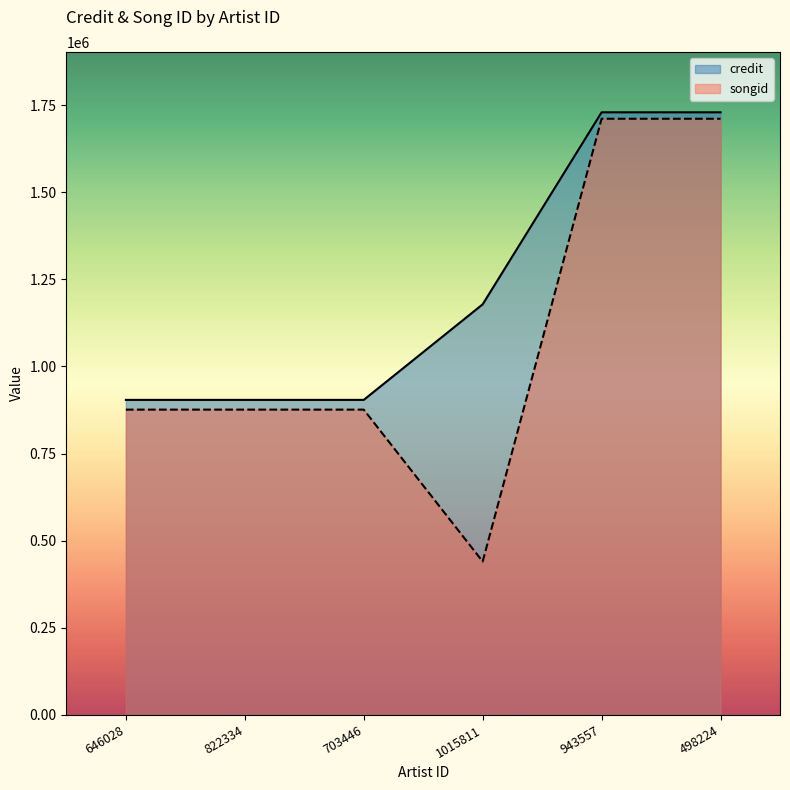

True or false: credit and songid intersect in this chart.

False